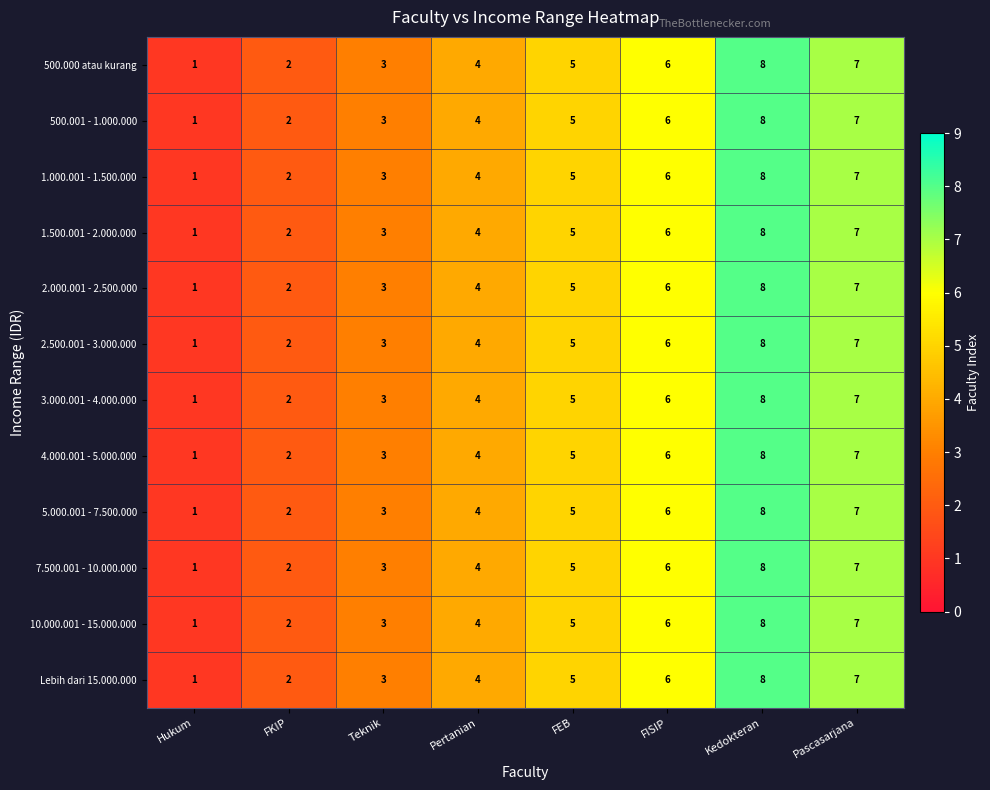

At which category is the sum across all series the highest?

Kedokteran